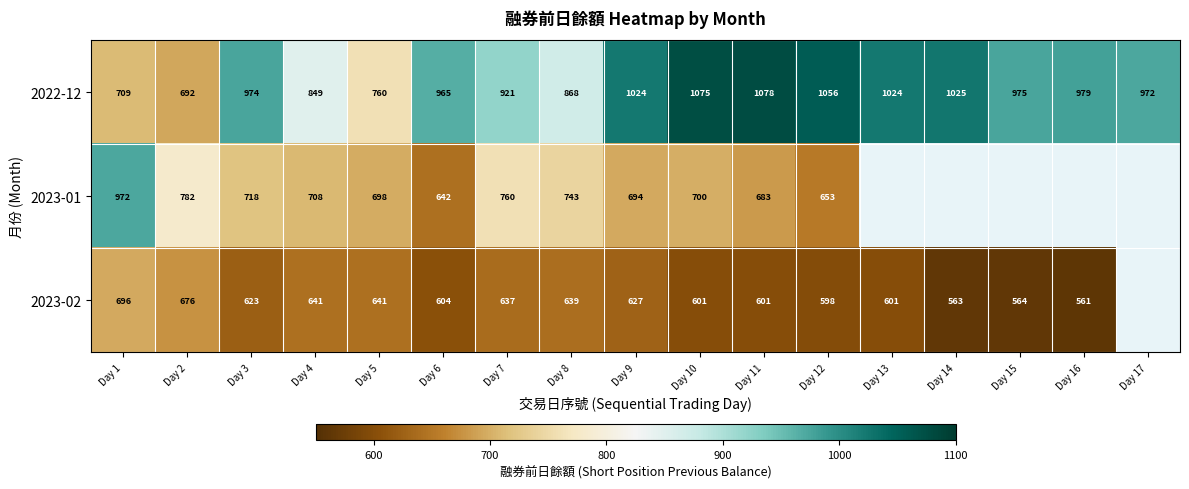

Read the 2022-12 value at Day 16, to the nearest 5.

980